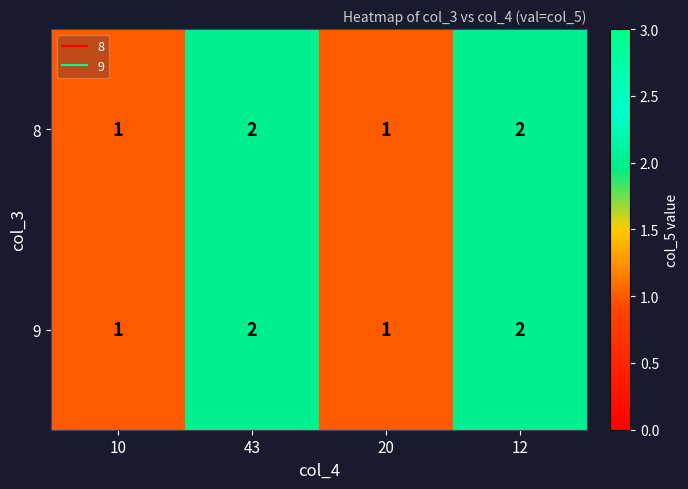

The 9 series shows 1 at 43. True or false?

False